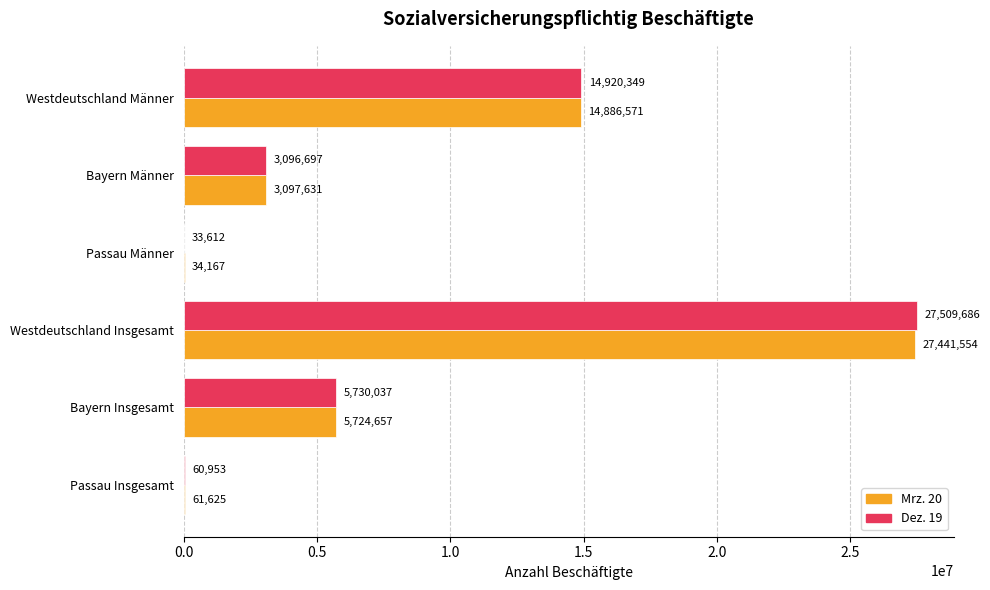

Is the value of Mrz. 20 at Bayern Insgesamt greater than the value of Dez. 19 at Bayern Männer?

Yes